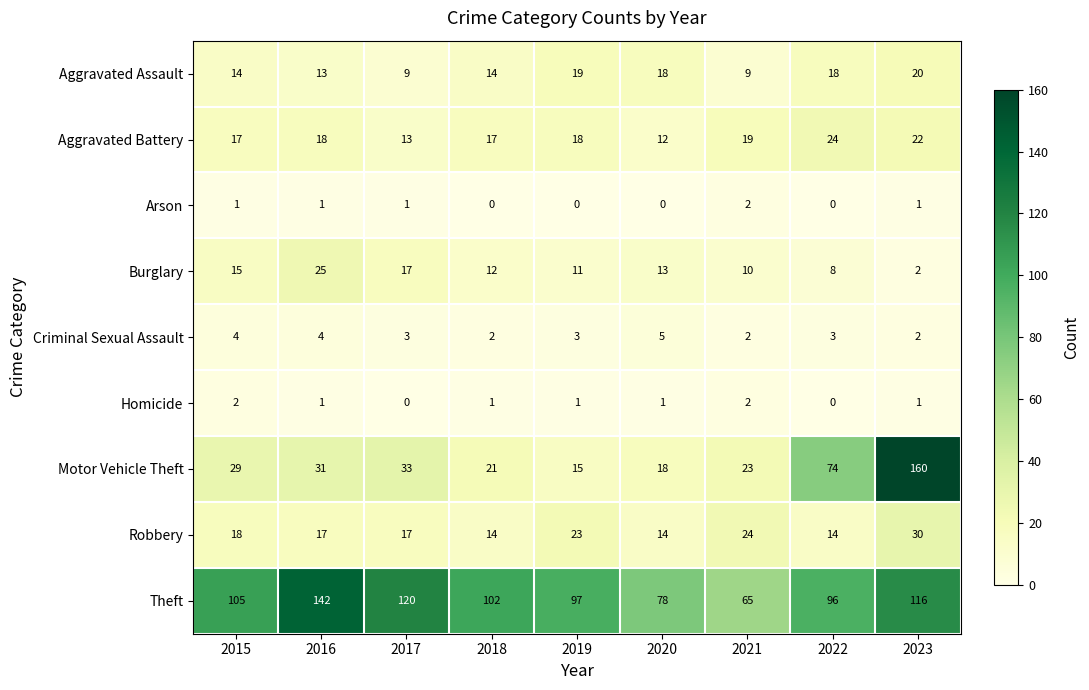

At which label is Motor Vehicle Theft closest to 87?

2022